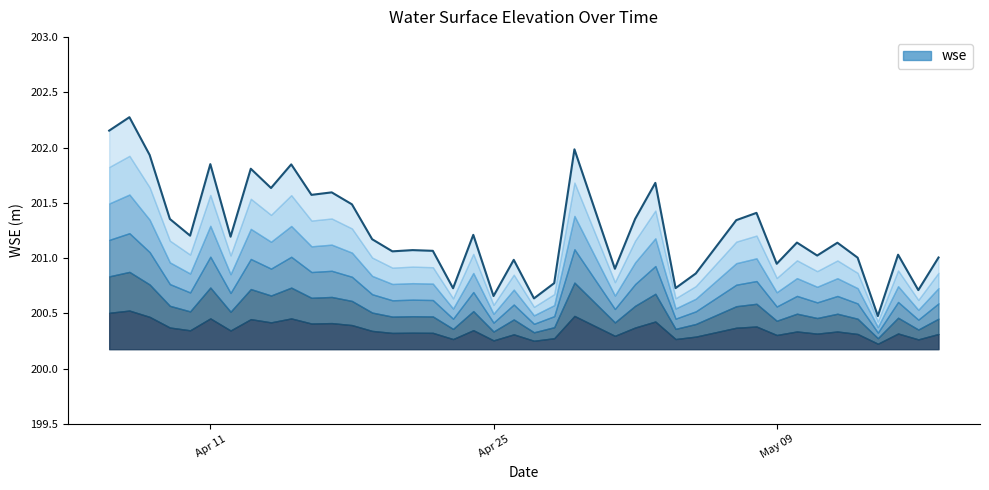

The chart shows a value of 342.2 at 2023-04-26. True or false?

False